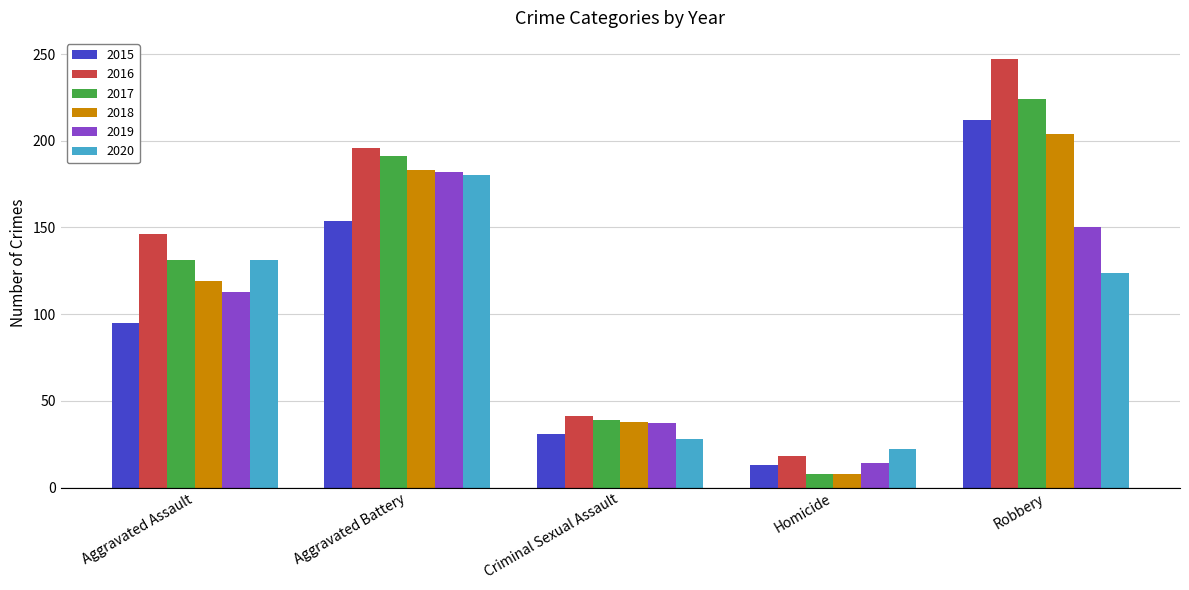

What are all the series names shown in the legend?

2015, 2016, 2017, 2018, 2019, 2020